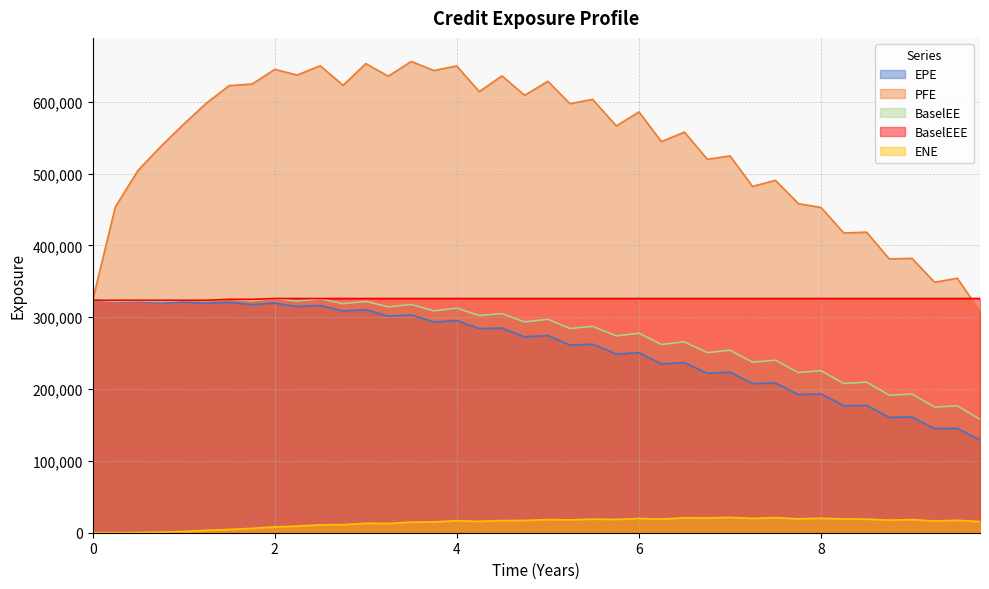

What is the approximate value of ENE at 34?

18916.0